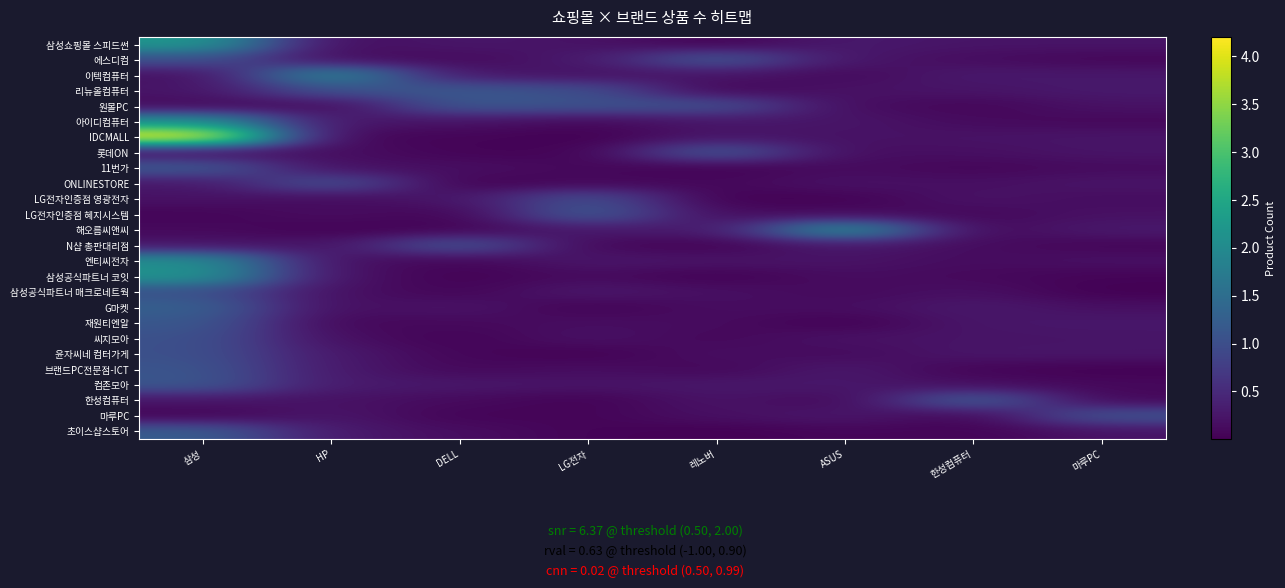

Count the number of data series in this chart.

26